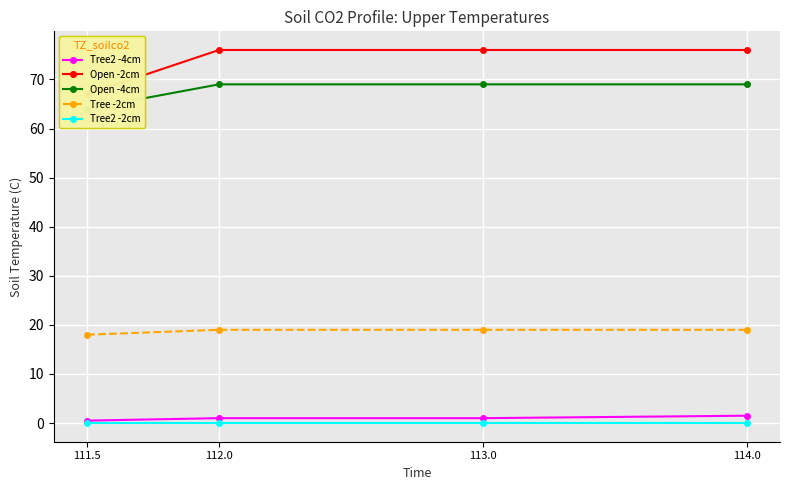

Reading left to right, extract all data points from this chart.

Tree2 -4cm: 0.5	1.0	1.0	1.5
Open -2cm: 67.0	76.0	76.0	76.0
Open -4cm: 64.0	69.0	69.0	69.0
Tree -2cm: 18.0	19.0	19.0	19.0
Tree2 -2cm: 0.0	0.0	0.0	0.0